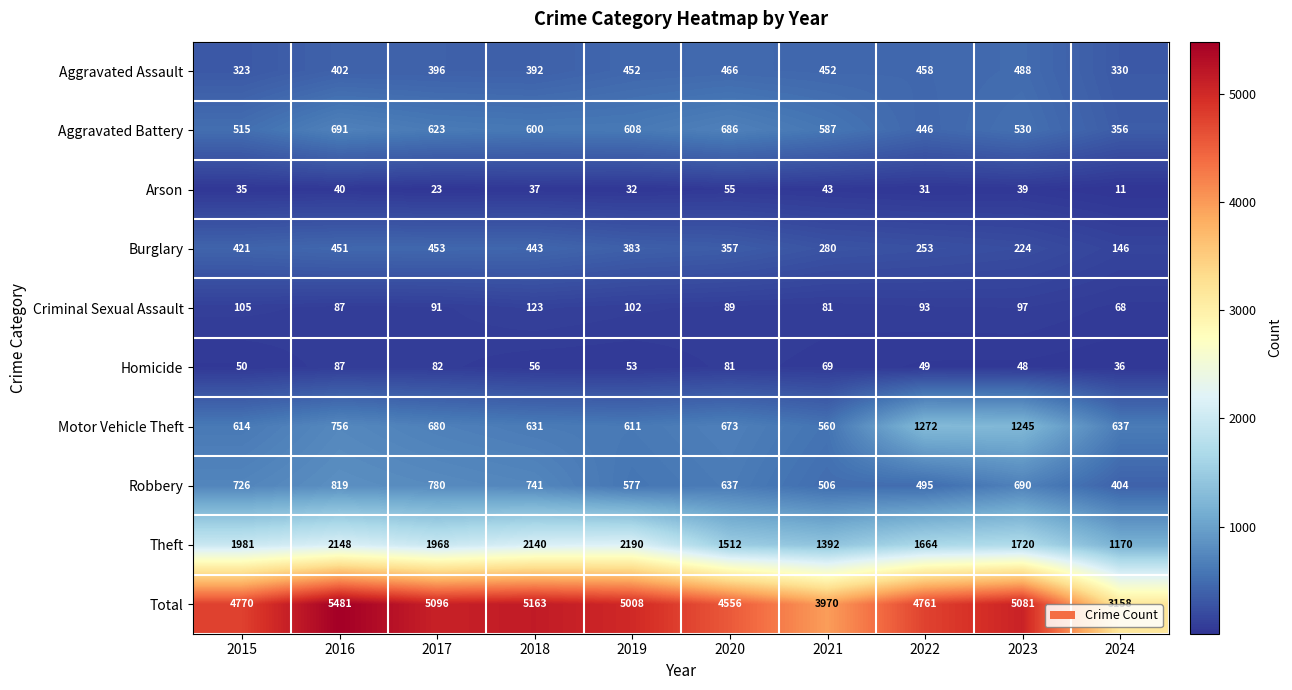

Where does the Motor Vehicle Theft series first go above 673?

2016